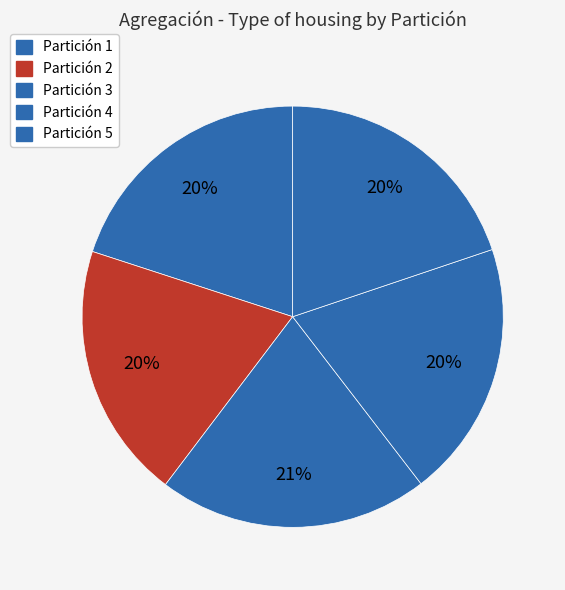

To the nearest percent, what percentage of the pie is Partición 5?

20%